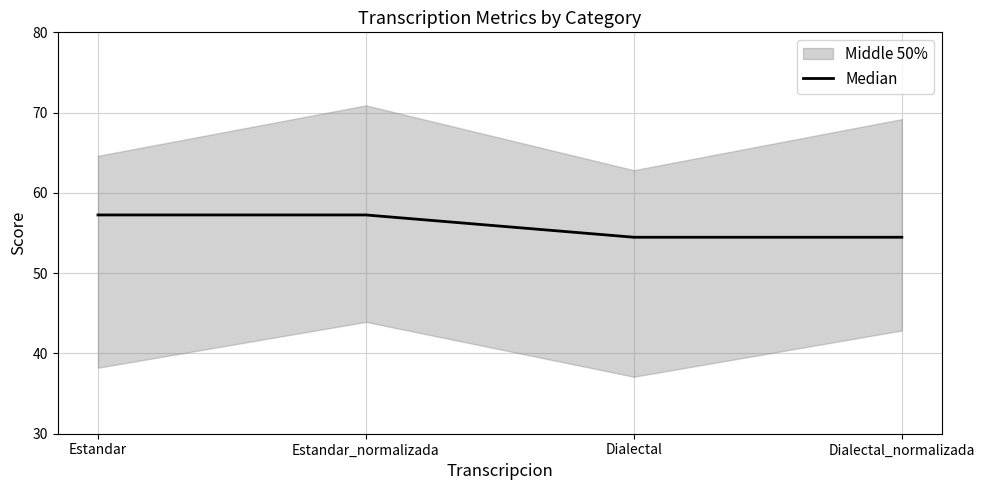

Rank the categories by value from highest to lowest.

Estandar, Estandar_normalizada, Dialectal, Dialectal_normalizada